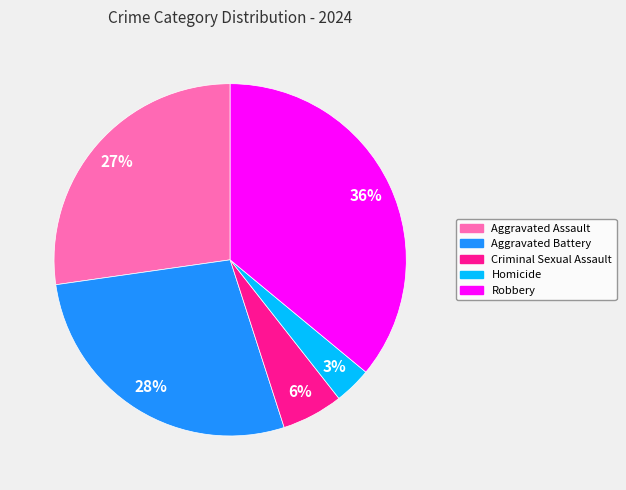

What is the largest slice in the pie chart?

Robbery